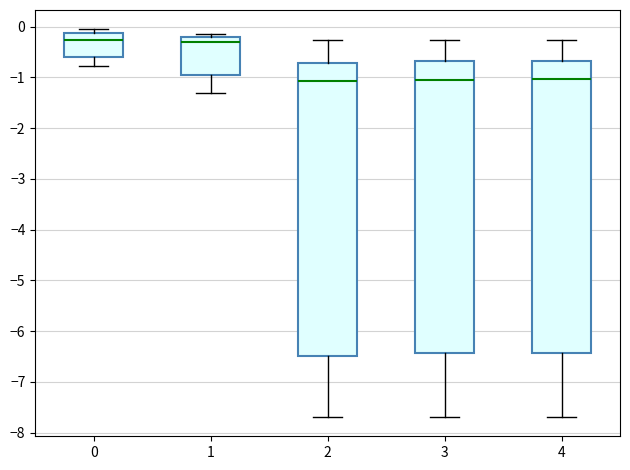

Where does the median line of the box at x = 2 sit on the y-axis? The values are not printed on the chart, so give them approximately, as read against the axis.

-1.1